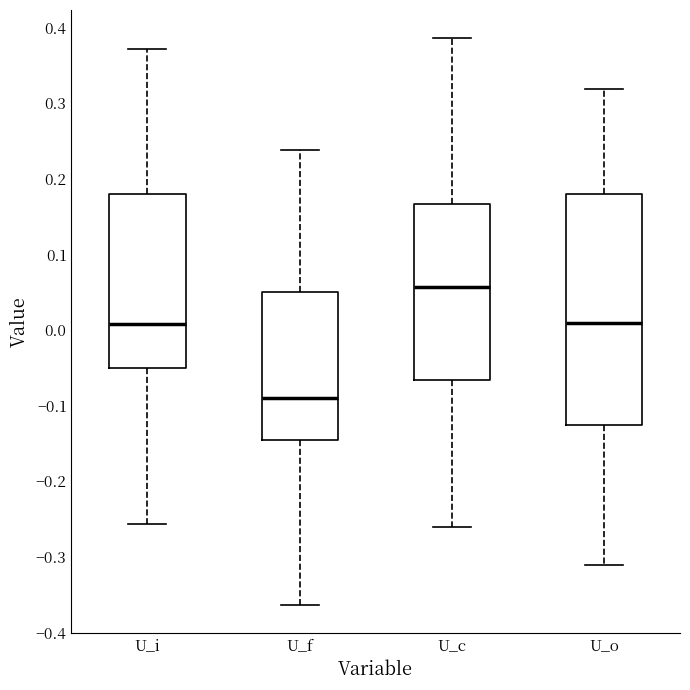

Reading left to right, read every box against the y-axis: the position of its median line, the range the box covers, and the ends of its whiskers. The values are not printed on the chart, so give them approximately, as read against the axis.

U_i: median 0.01, box -0.05 to 0.18, whiskers -0.26 to 0.37
U_f: median -0.09, box -0.15 to 0.05, whiskers -0.36 to 0.24
U_c: median 0.06, box -0.07 to 0.17, whiskers -0.26 to 0.39
U_o: median 0.01, box -0.13 to 0.18, whiskers -0.31 to 0.32